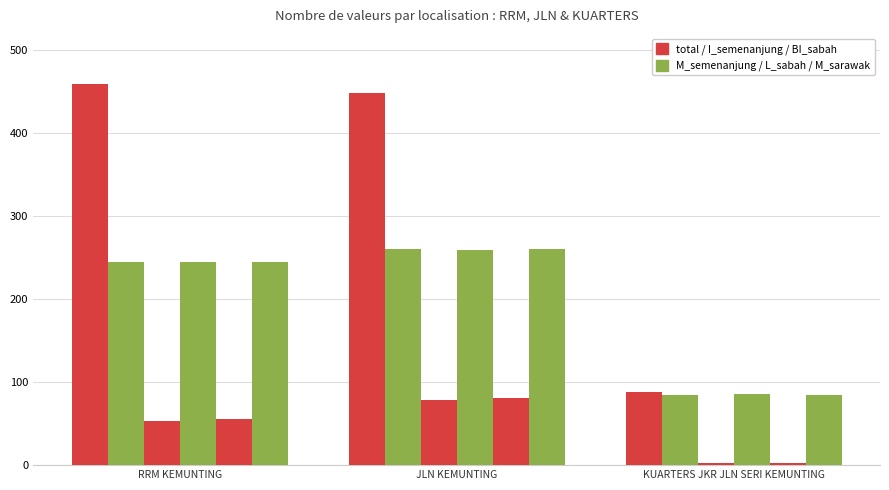

How many bars are there in total?

18